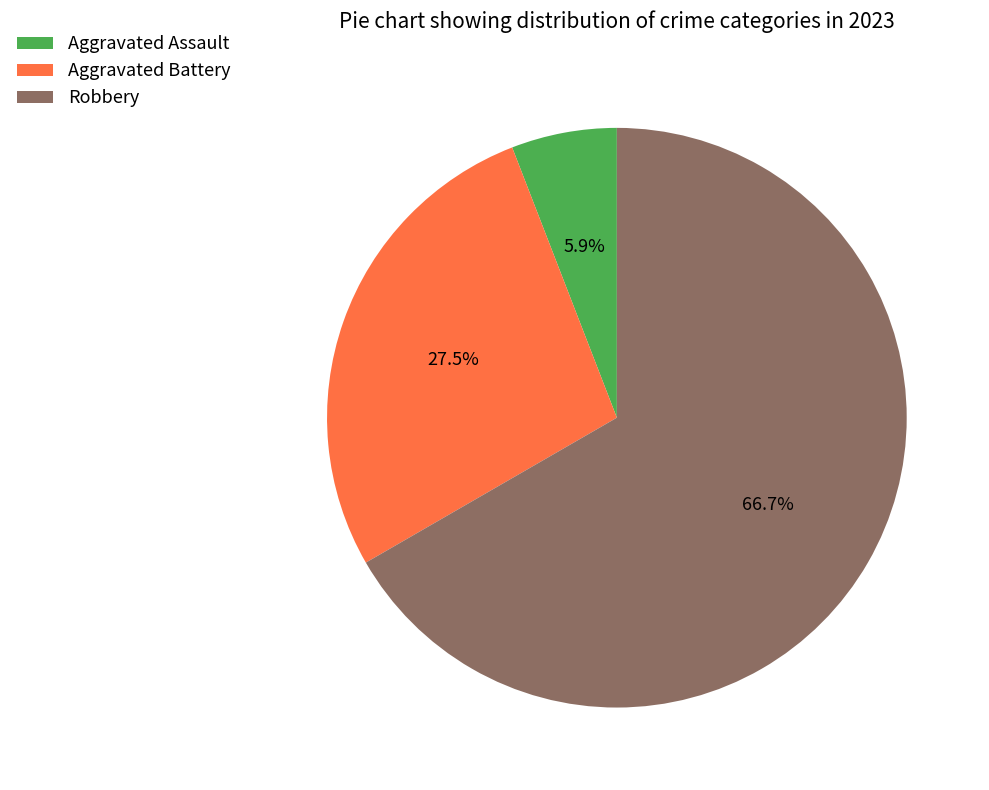

Which slice is the smallest?

Aggravated Assault